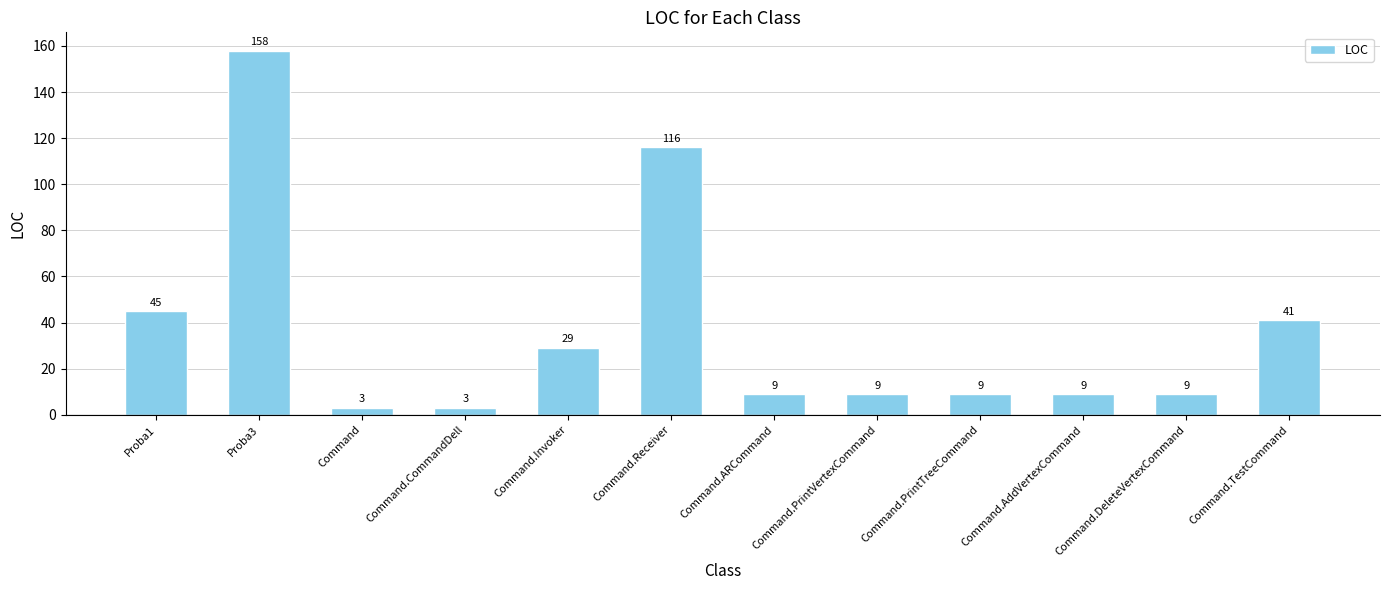

True or false: the data shows 9 at Command.PrintTreeCommand.

True